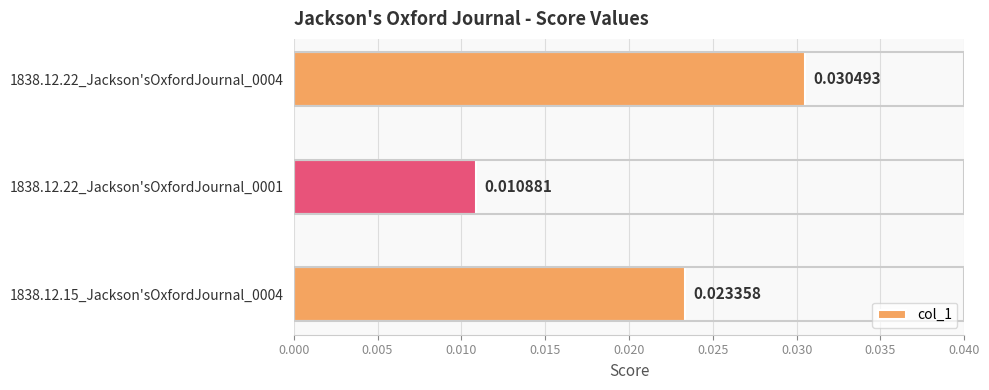

Between 1838.12.22_Jackson'sOxfordJournal_0001 and 1838.12.15_Jackson'sOxfordJournal_0004, which is larger?

1838.12.15_Jackson'sOxfordJournal_0004